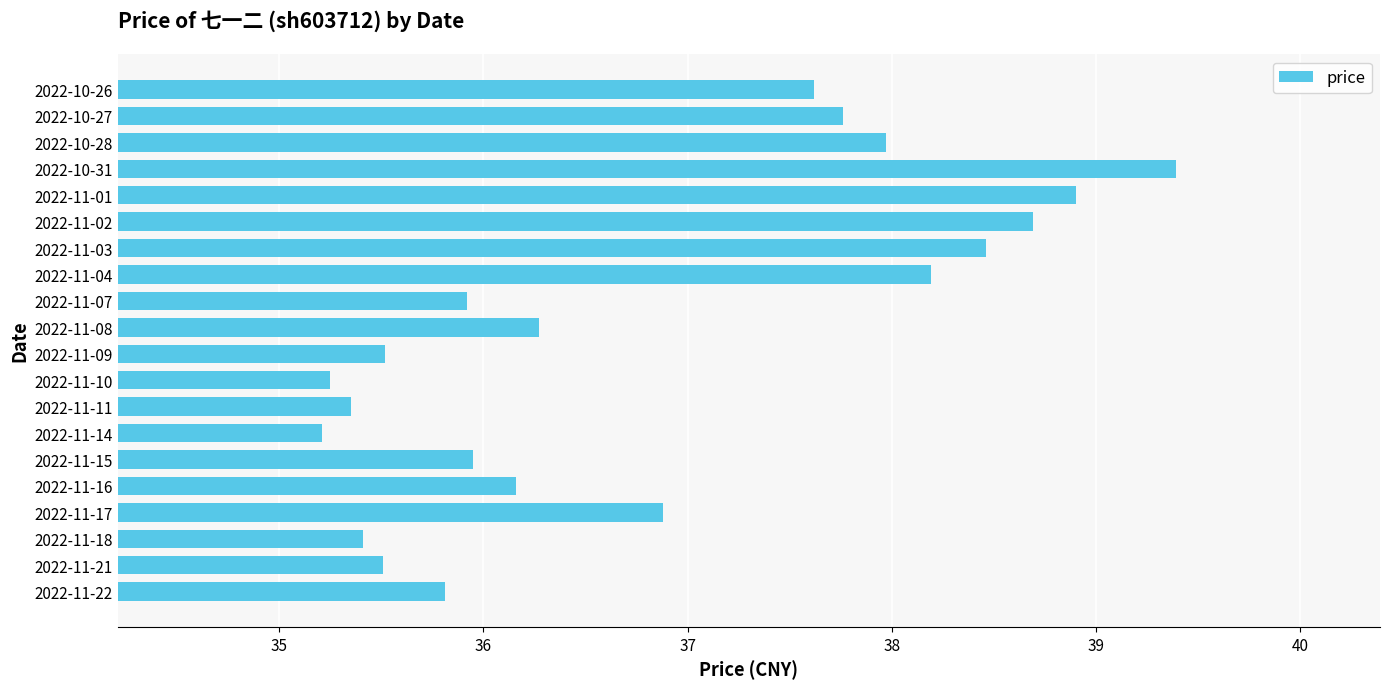

At which label is the value closest to 37?

2022-11-17